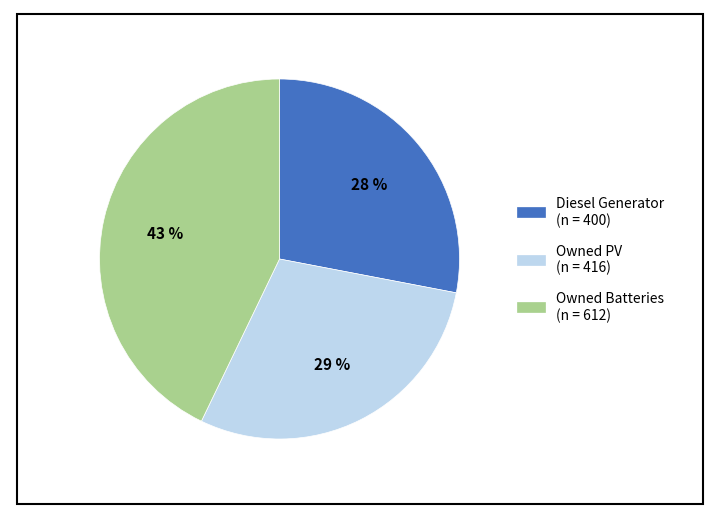

Between Diesel Generator and Owned Batteries, which is larger?

Owned Batteries